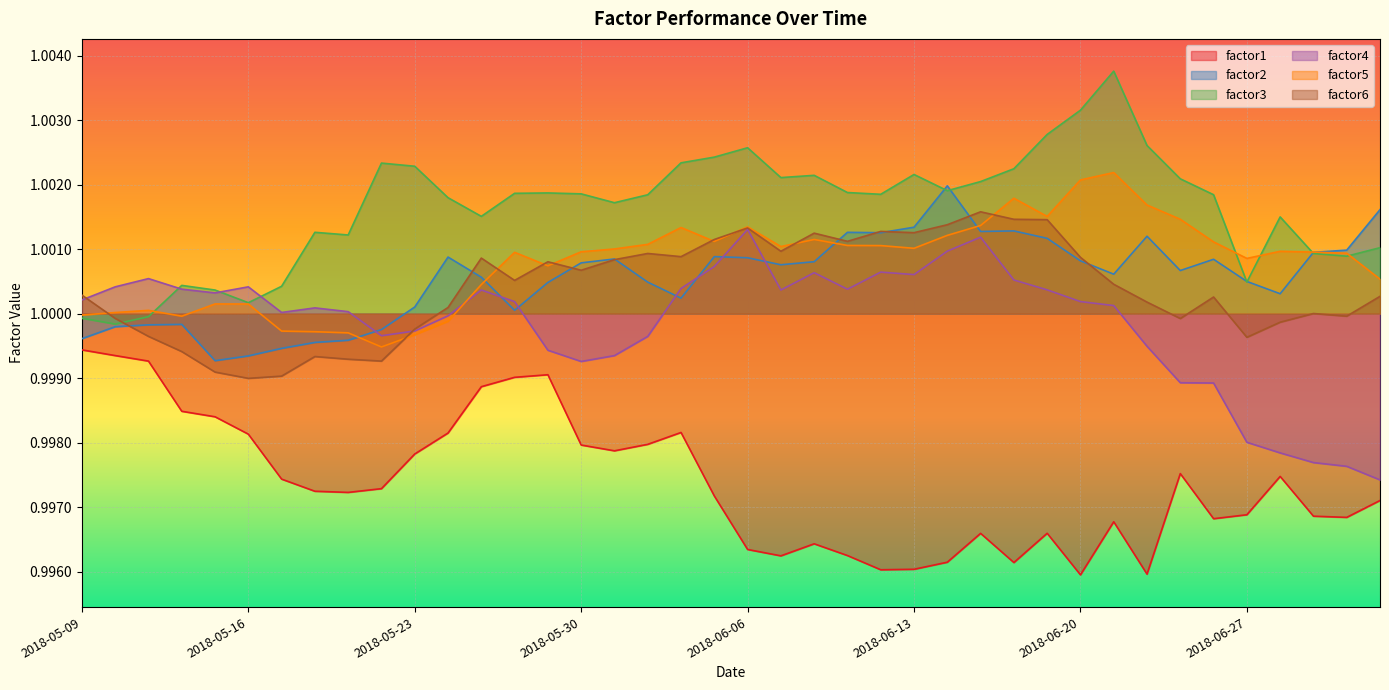

In factor5, how many points are higher than both neighbors (excluding endpoints)?

9